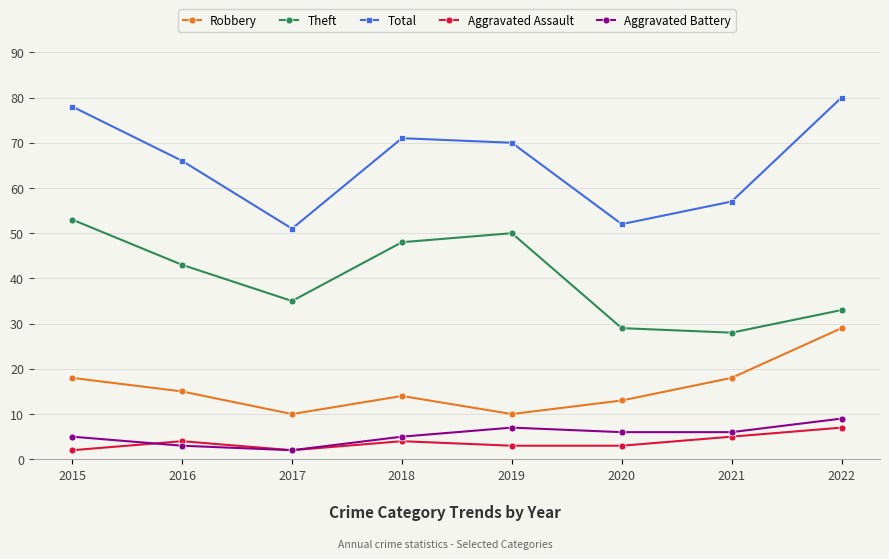

What is the value of the Theft point at the 1st from the left?

53